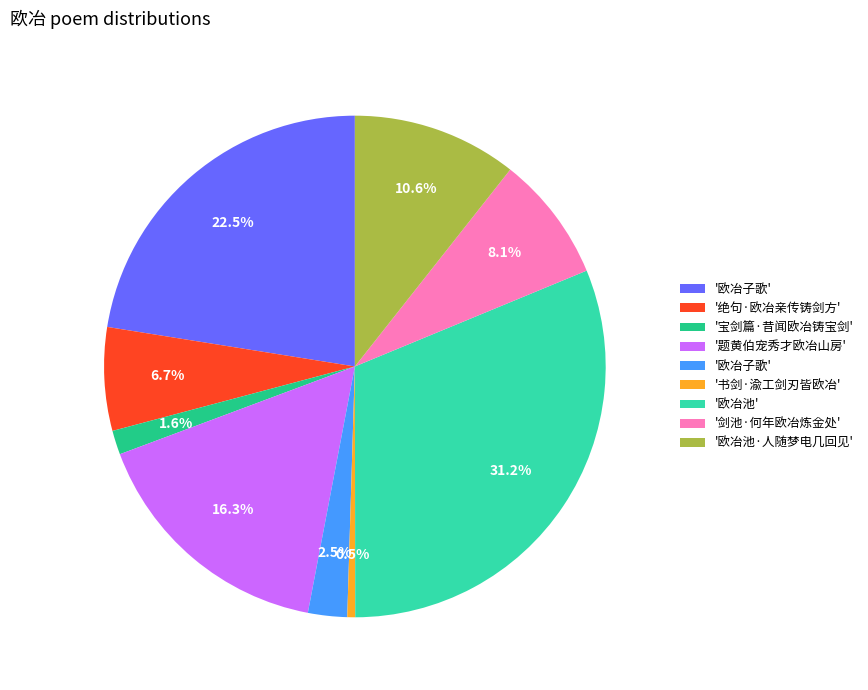

Does any single category account for the majority?

No